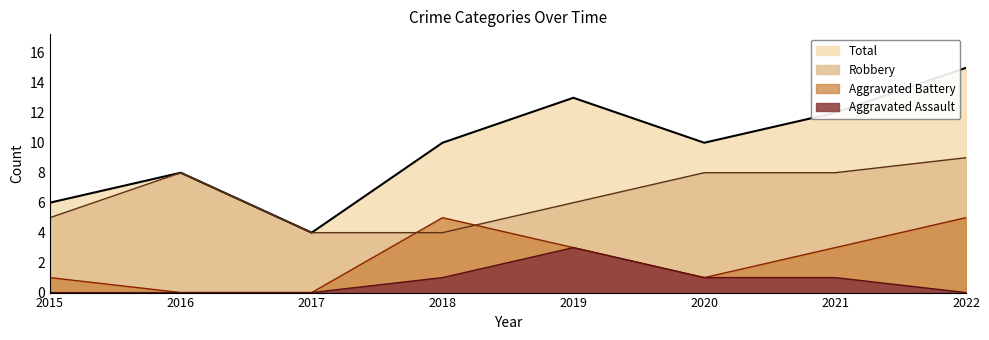

Reading left to right, what are all the values shown in this chart?

Aggravated Assault: 2015=0	2016=0	2017=0	2018=1	2019=3	2020=1	2021=1	2022=0
Aggravated Battery: 2015=1	2016=0	2017=0	2018=5	2019=3	2020=1	2021=3	2022=5
Robbery: 2015=5	2016=8	2017=4	2018=4	2019=6	2020=8	2021=8	2022=9
Total: 2015=6	2016=8	2017=4	2018=10	2019=13	2020=10	2021=12	2022=15